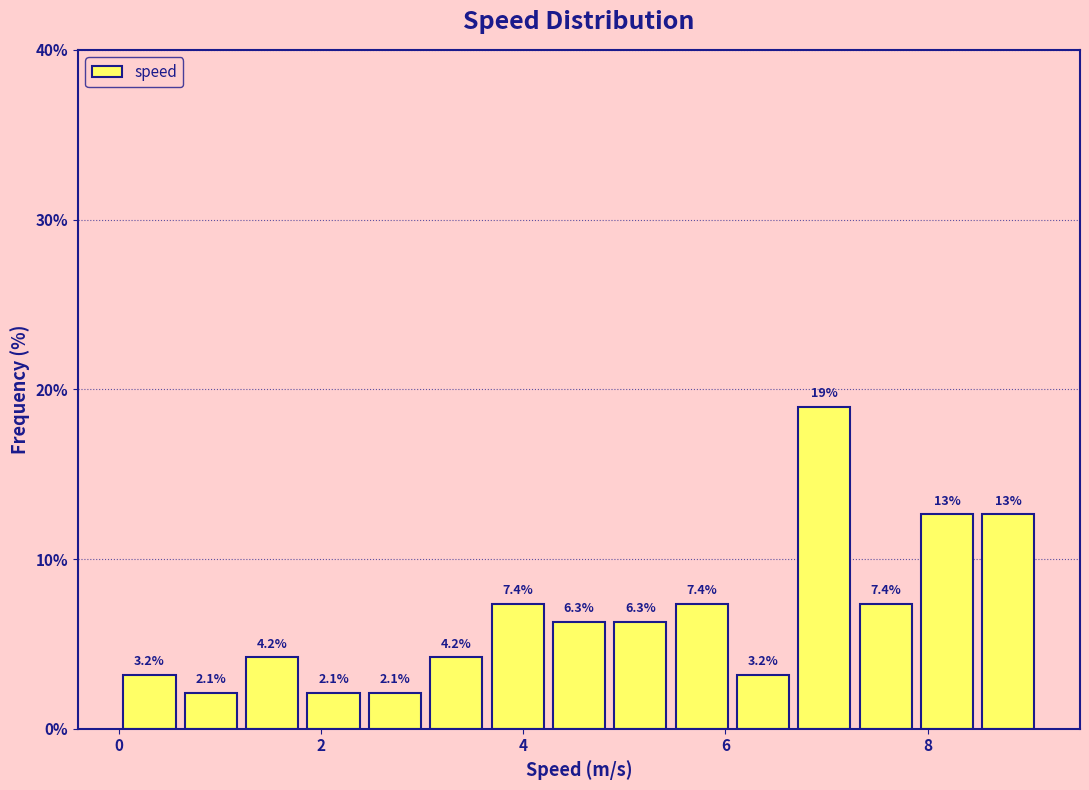

Read against the x-axis, roughly where is the centre of the tallest bar?

7.0